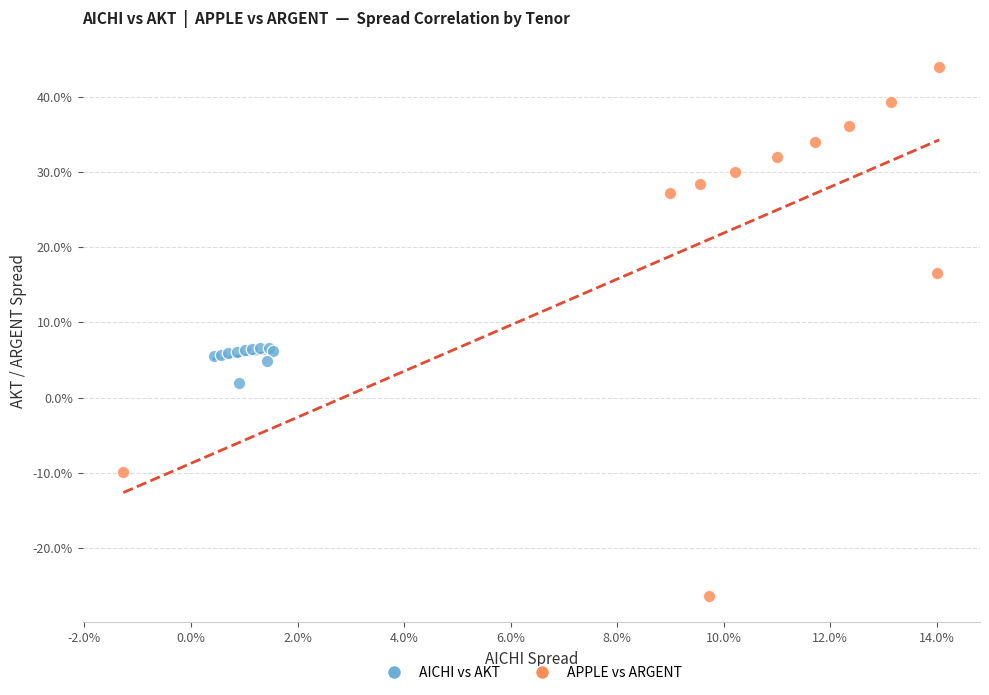

Which series contains the lowest Y value?

APPLE vs ARGENT